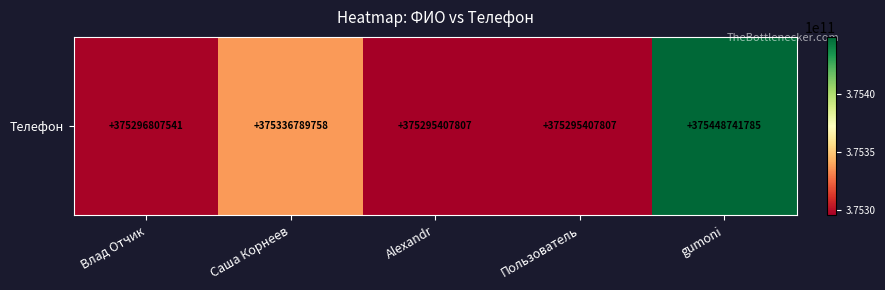

What value does the data have at Влад Отчик, to the nearest 100?

375296807500